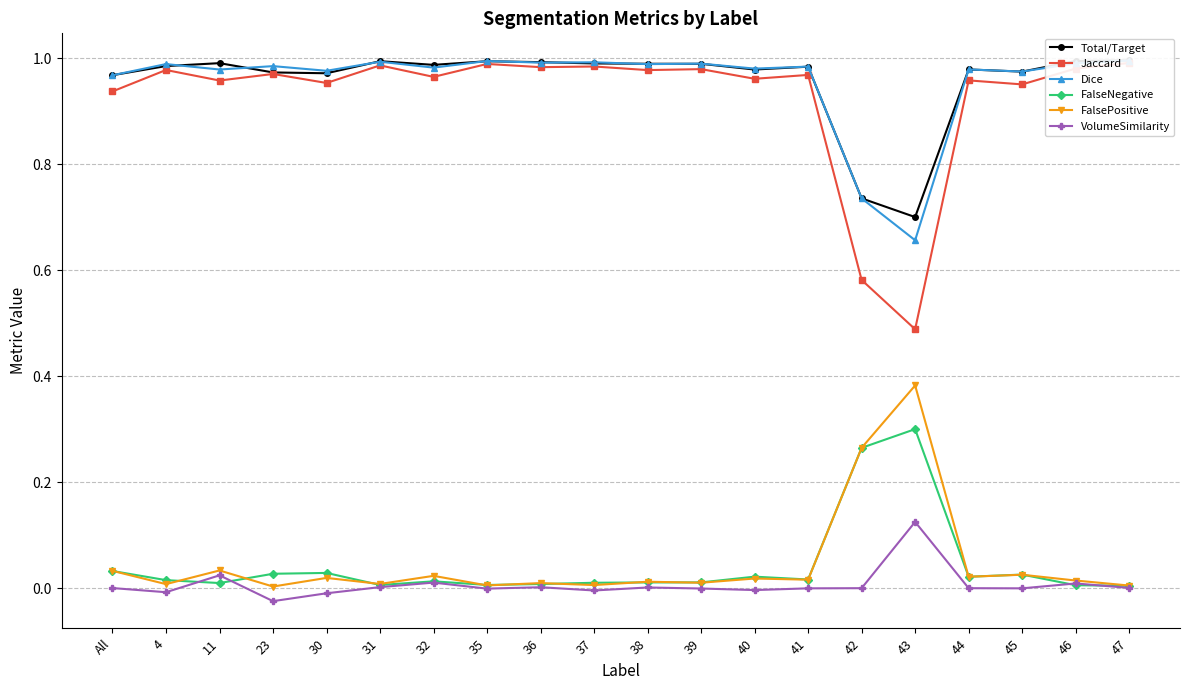

What are all the series names shown in the legend?

Total/Target, Jaccard, Dice, FalseNegative, FalsePositive, VolumeSimilarity